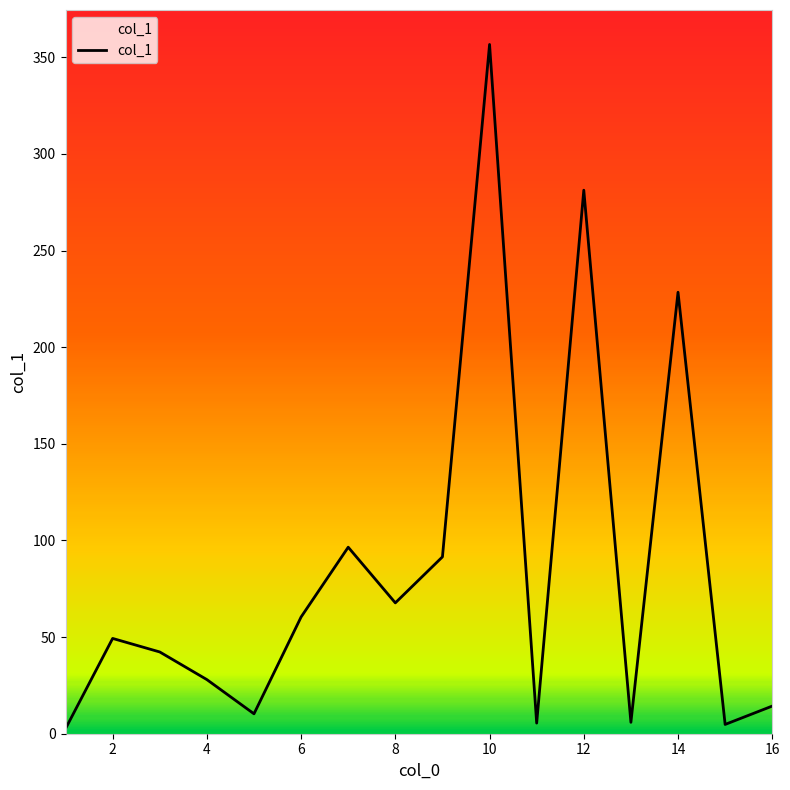

What is the maximum value shown in the chart?

356.6